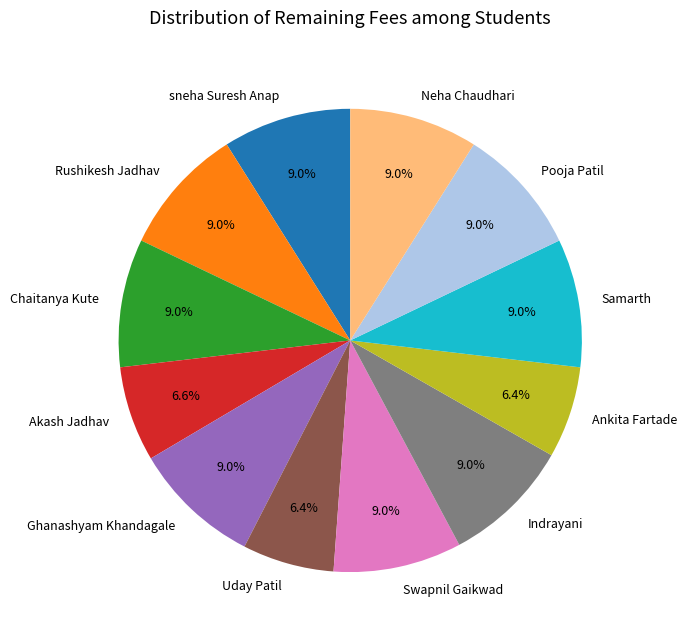

How much of the chart is everything except Pooja Patil?

91.0%